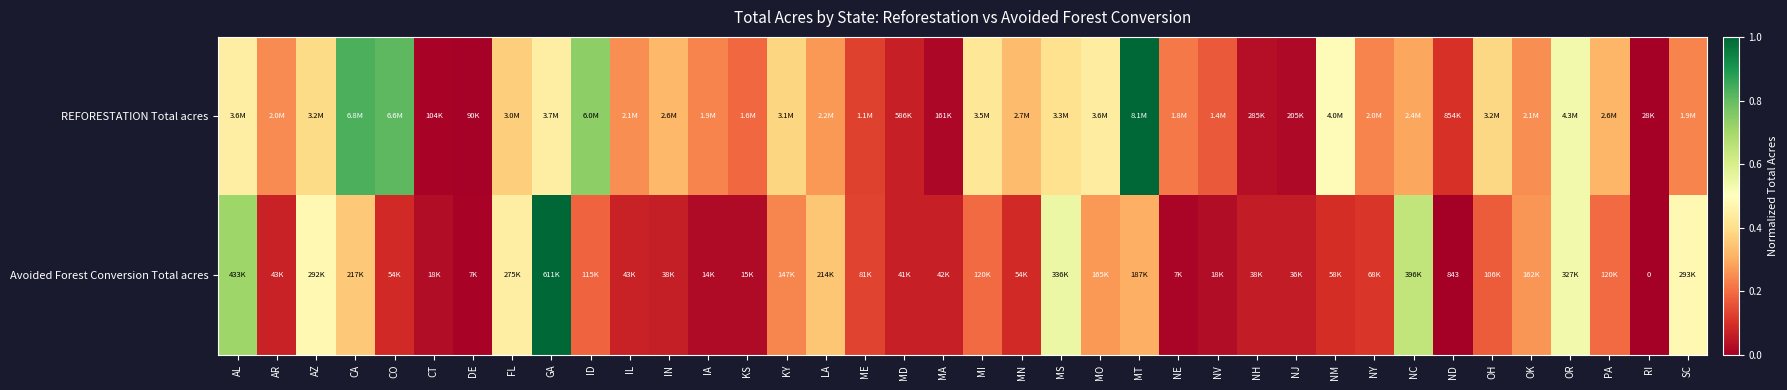

True or false: Avoided Forest Conversion Total acres has a value of 0.4 at CA.

True